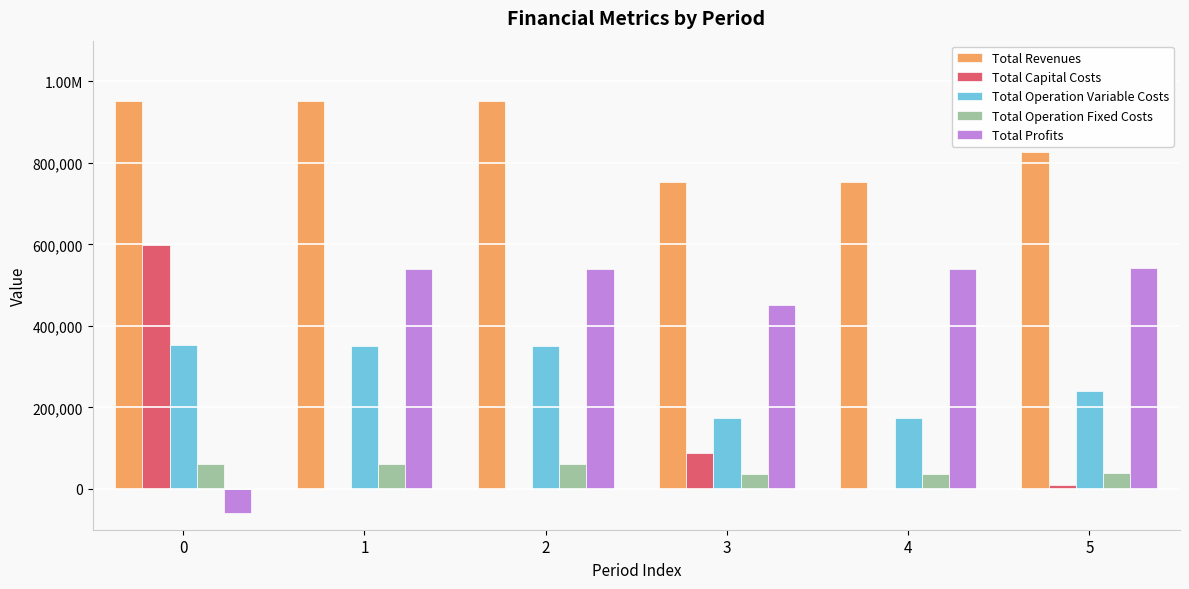

Rank the series at 5 from highest to lowest value.

Total Revenues, Total Profits, Total Operation Variable Costs, Total Operation Fixed Costs, Total Capital Costs